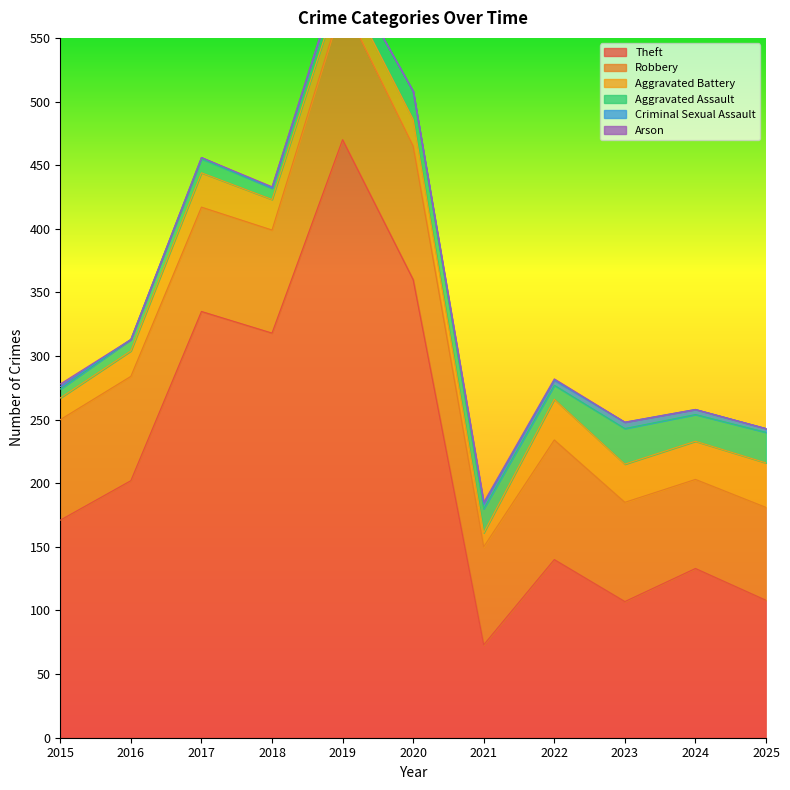

List the series in order of their peak value, highest first.

Theft, Robbery, Aggravated Battery, Aggravated Assault, Criminal Sexual Assault, Arson